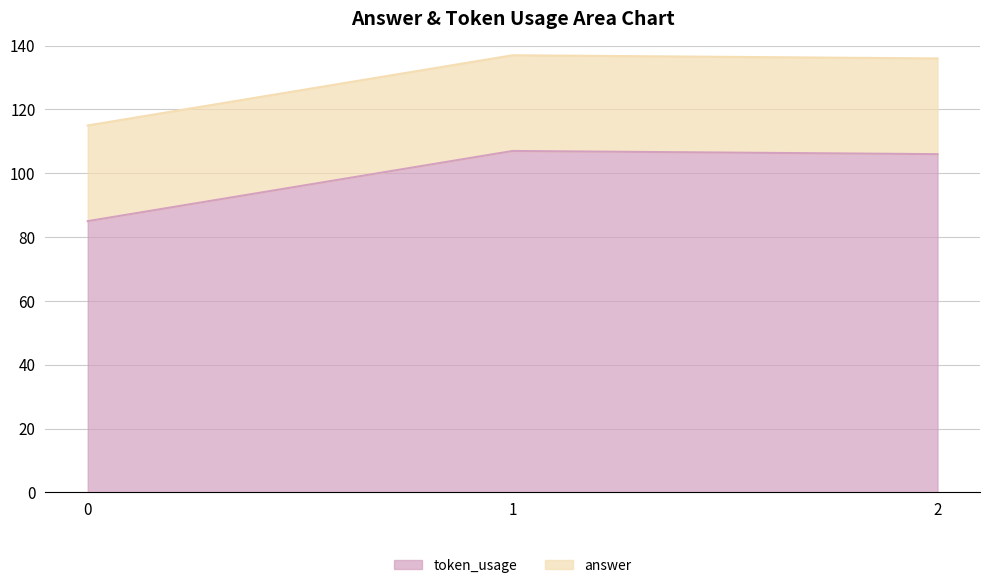

Rank the categories by value from lowest to highest.

0, 2, 1